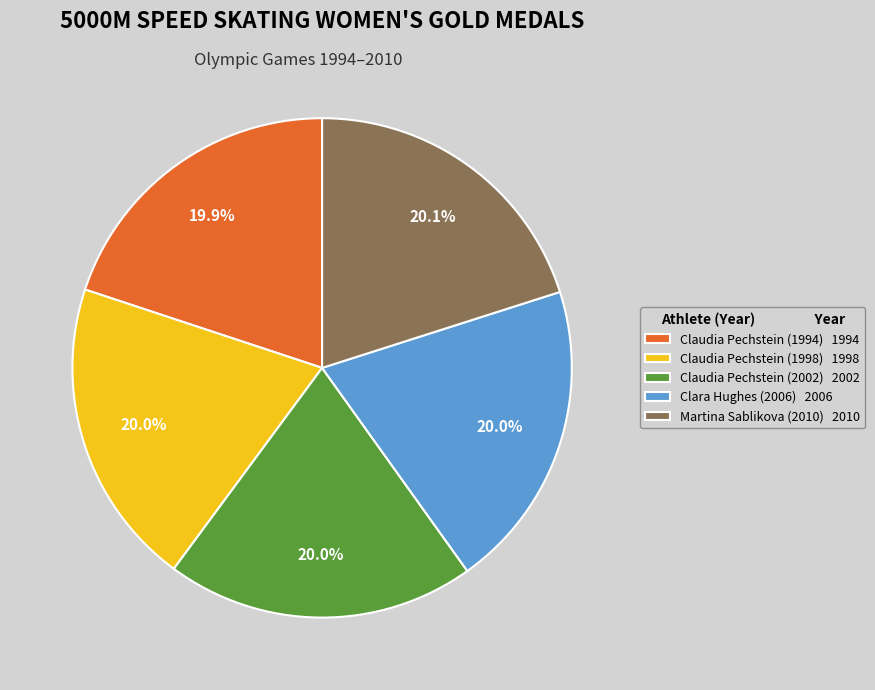

Is there a majority slice in this chart?

No